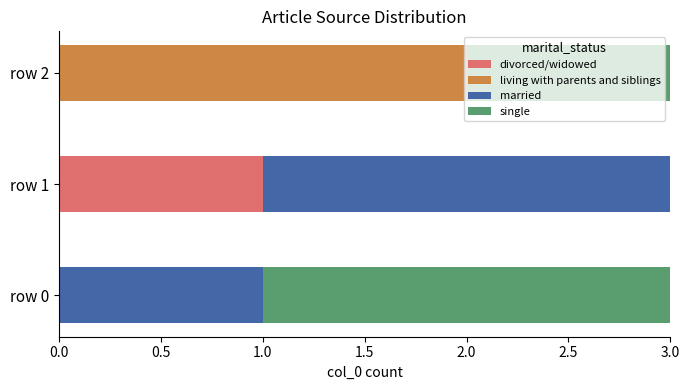

Which category has the highest value in the divorced/widowed series?

row 1